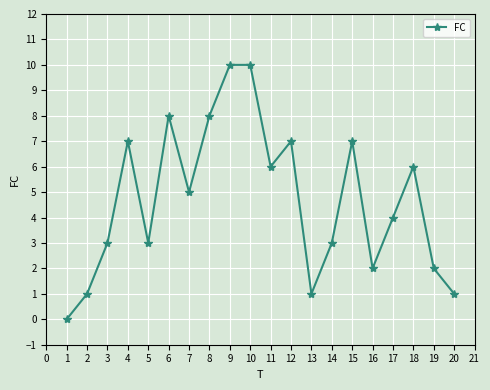

What is the difference between the maximum and second lowest values?

9